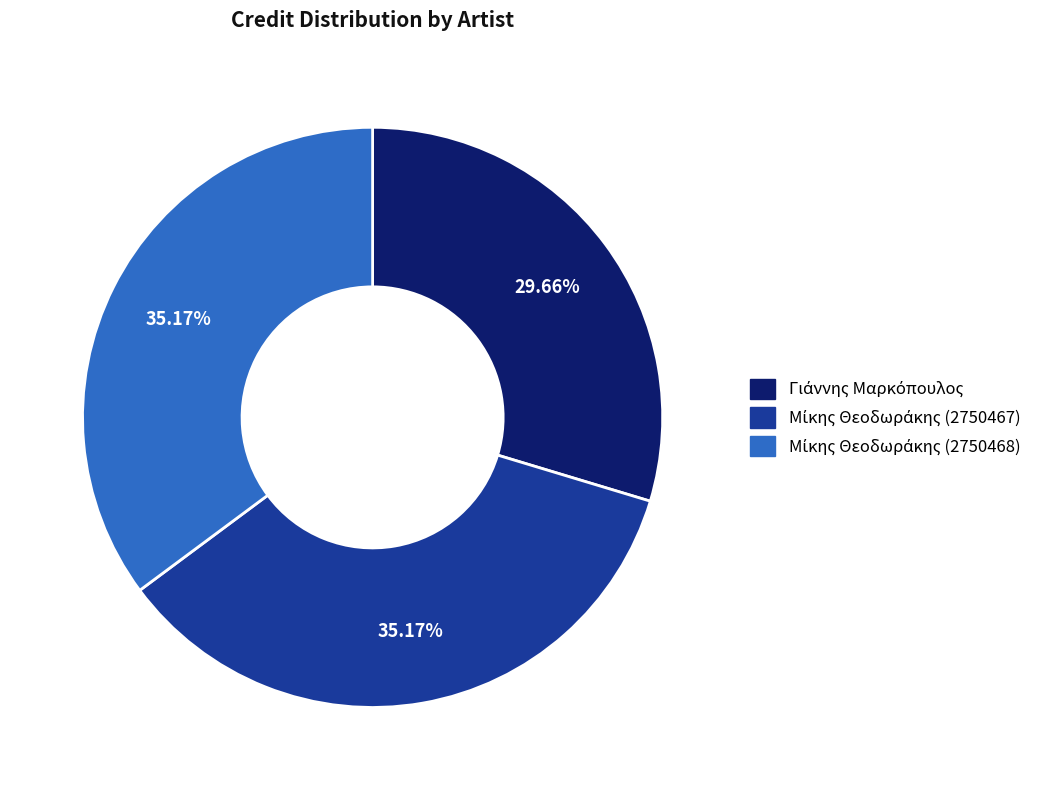

Is there a majority slice in this chart?

No